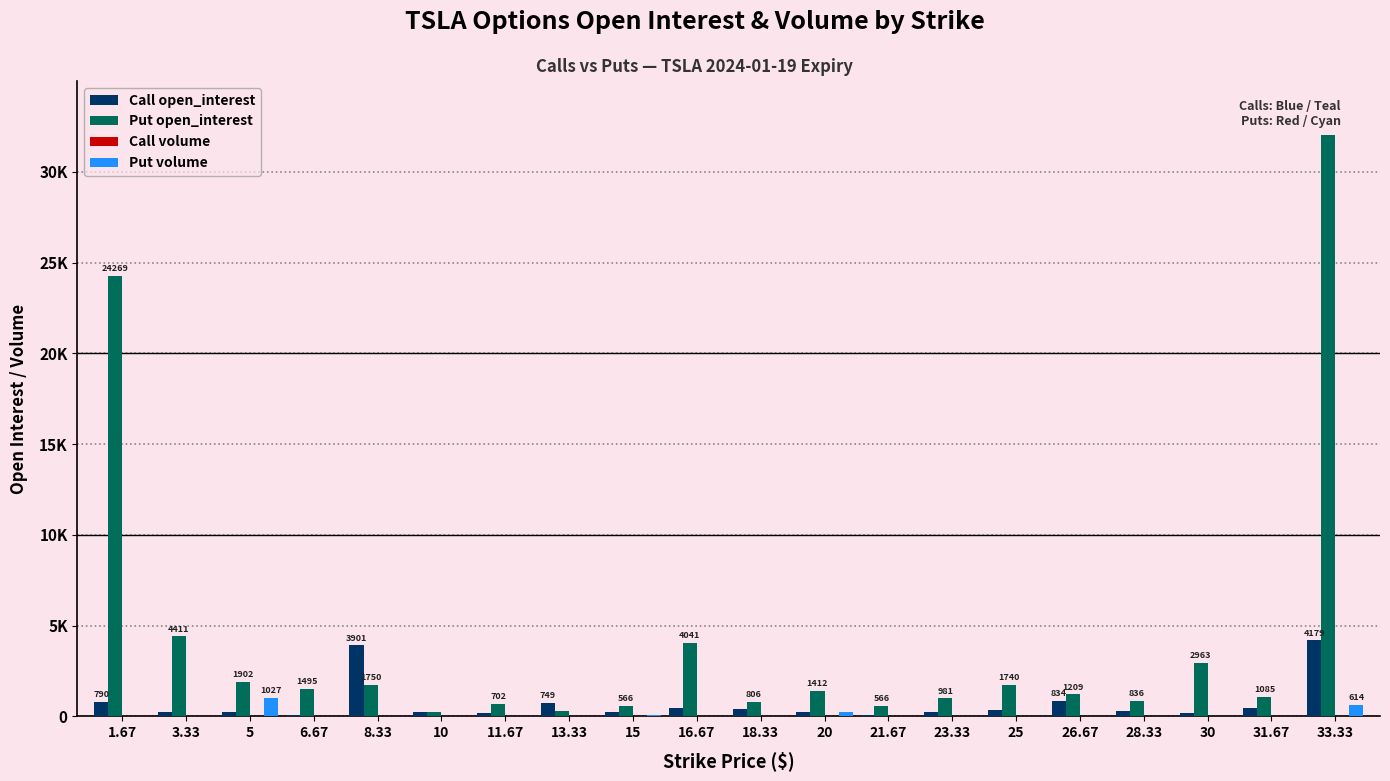

Are the bars horizontal?

No